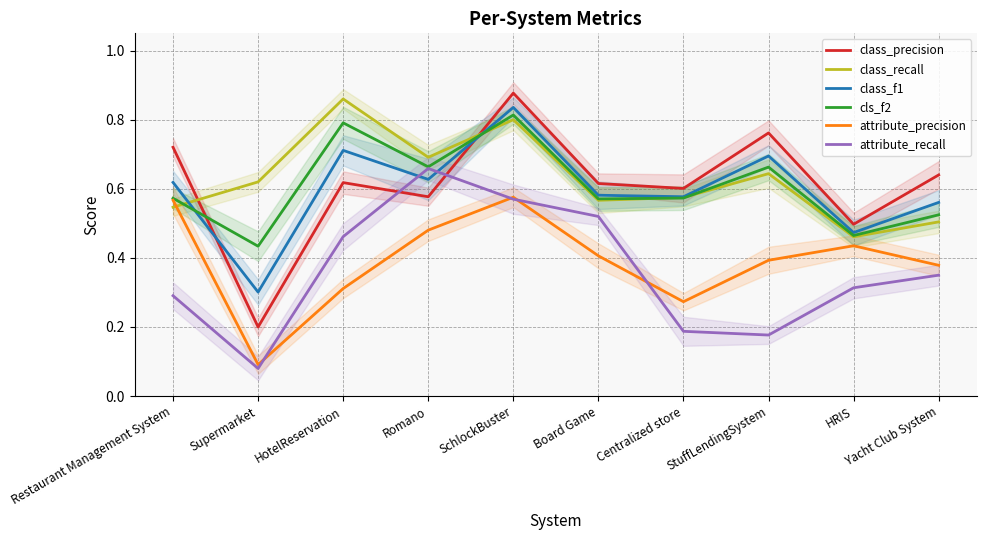

Does the chart display data point markers on the line(s)?

No